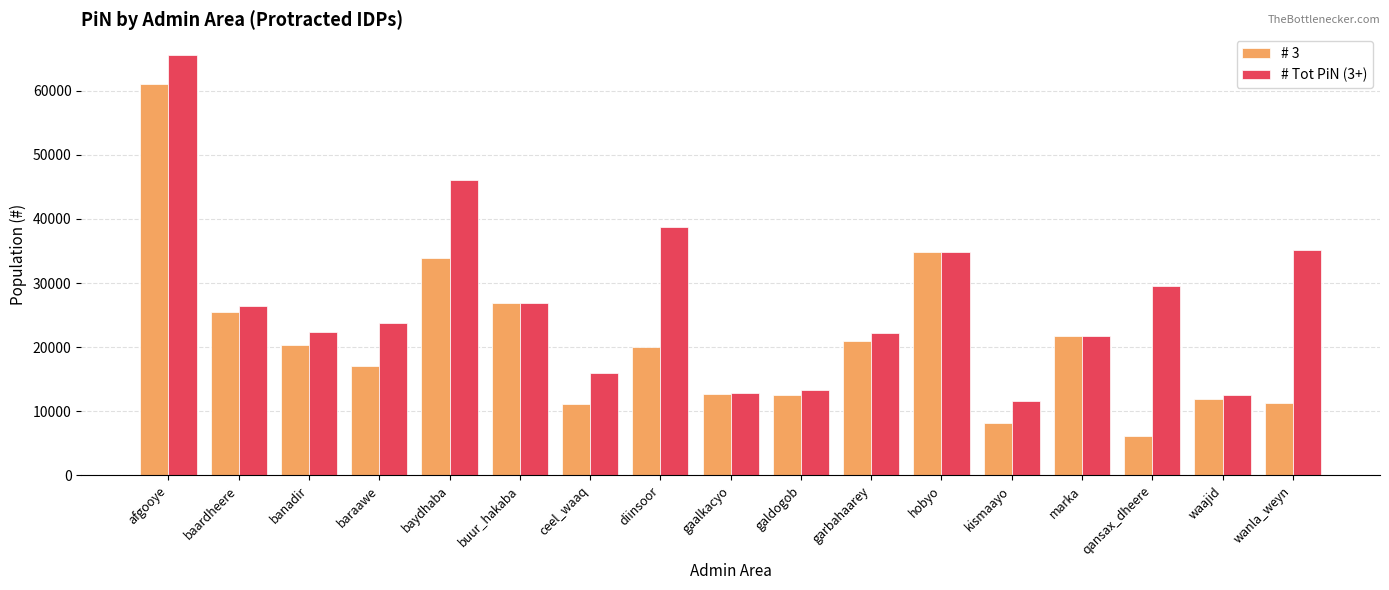

Is it true that # 3 equals 109451.6 at afgooye?

False